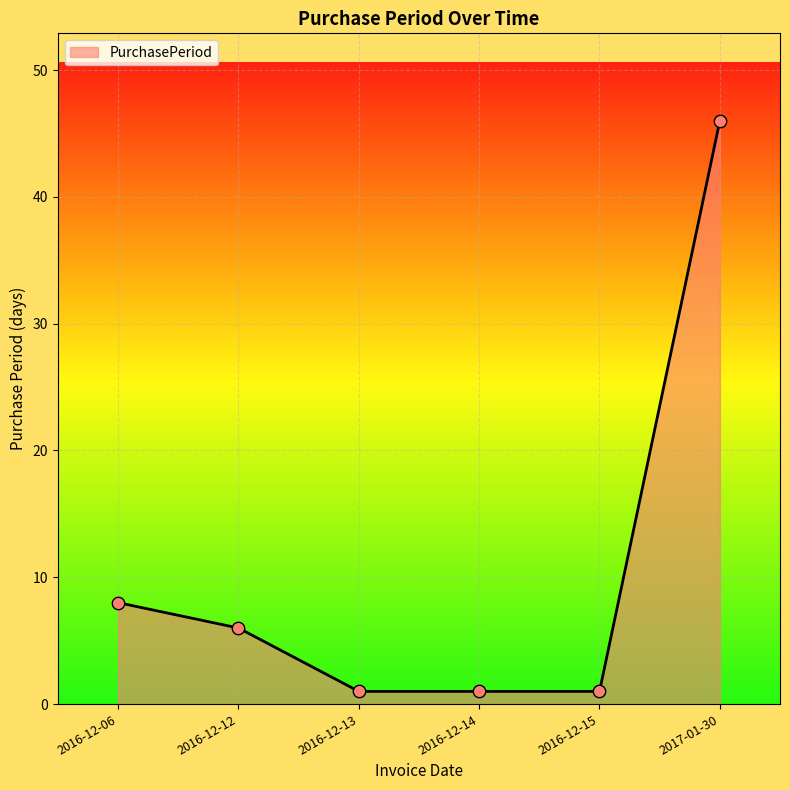

Approximately how many times larger is the value at 2016-12-12 compared to 2016-12-14?

6.0